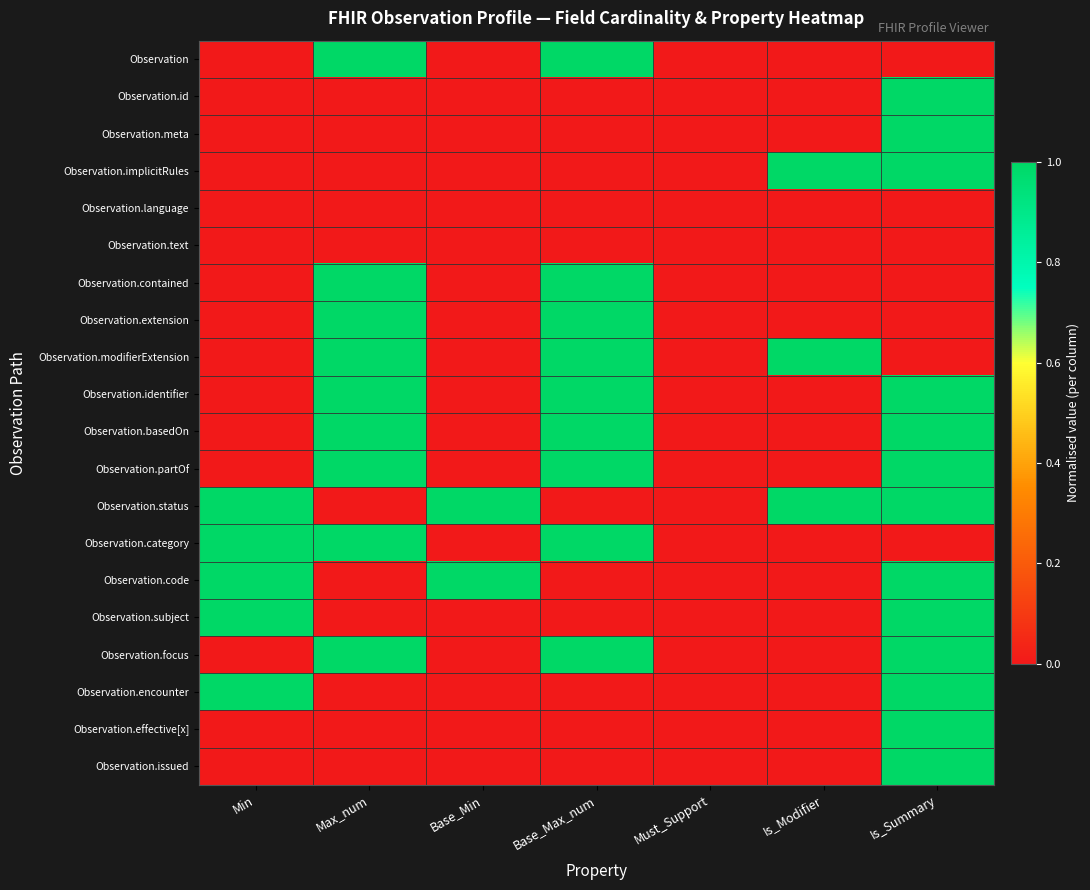

Which category has the lowest value across all series?

Min